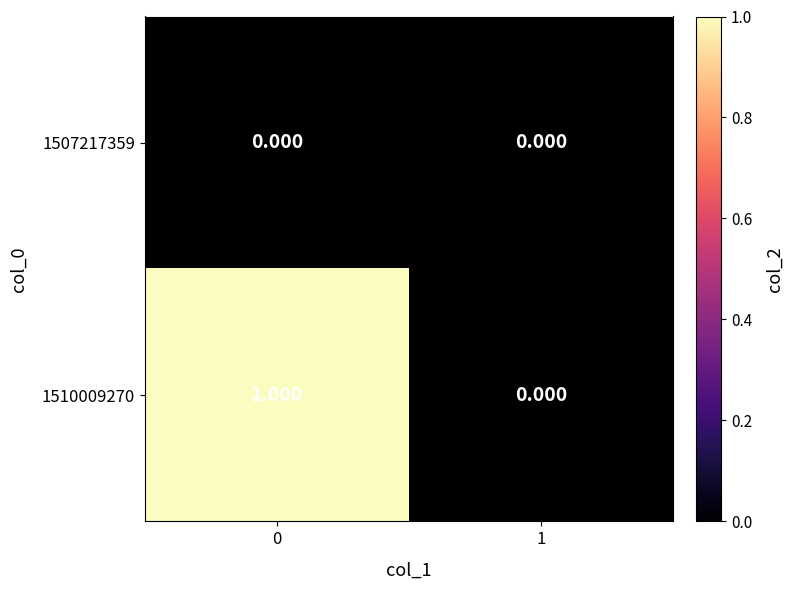

What is the spread (max minus min) of values at 0?

1